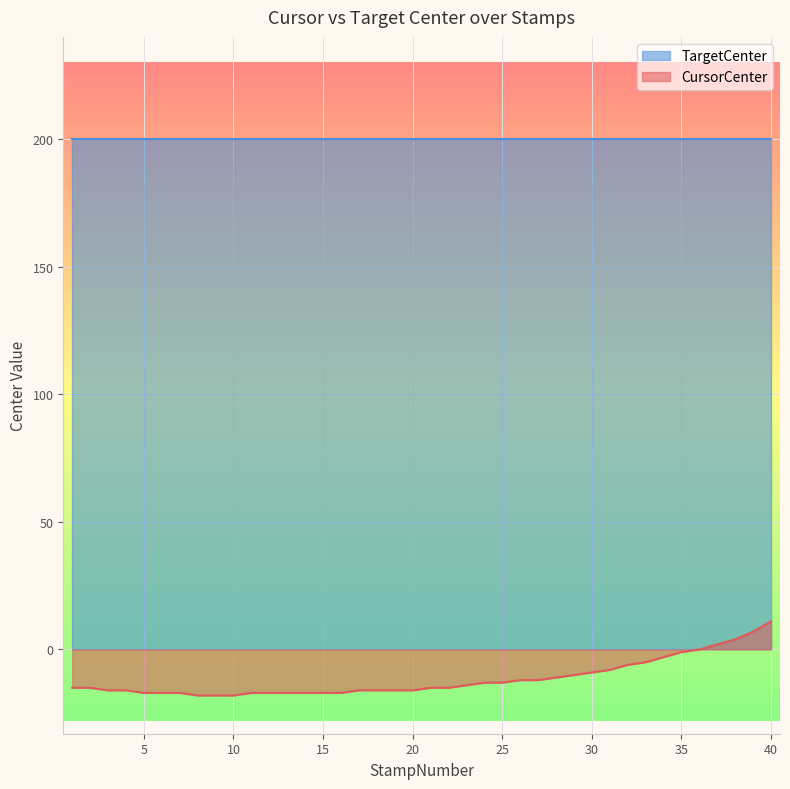

How many lines are shown in the chart?

2